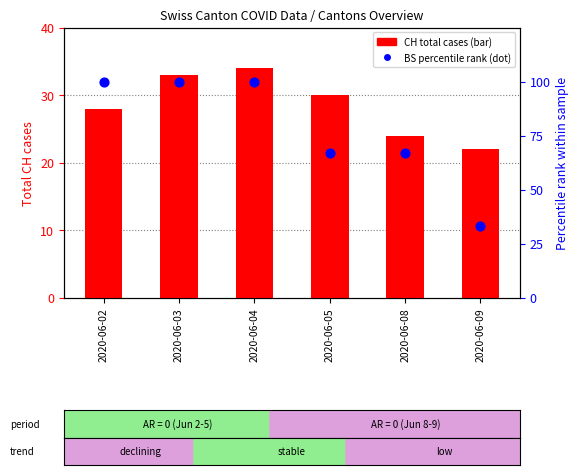

Which series reaches the minimum Y coordinate?

CH total cases